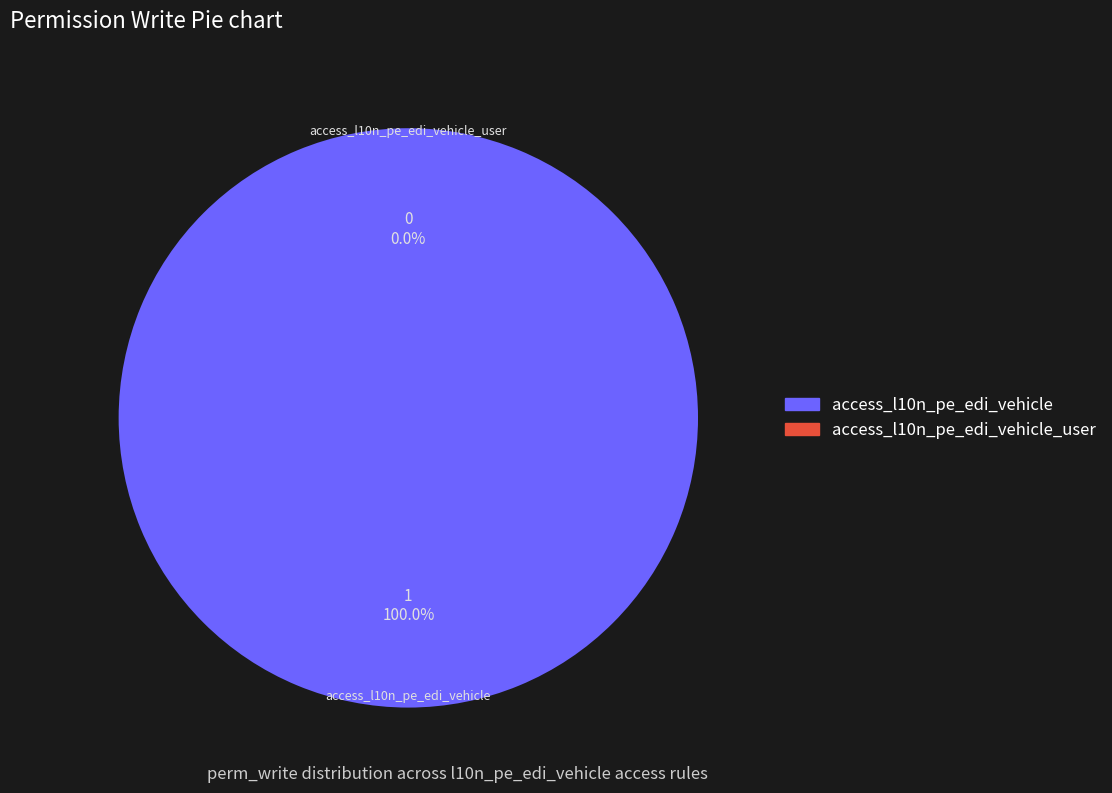

Which has a higher value, access_l10n_pe_edi_vehicle_user or access_l10n_pe_edi_vehicle?

access_l10n_pe_edi_vehicle